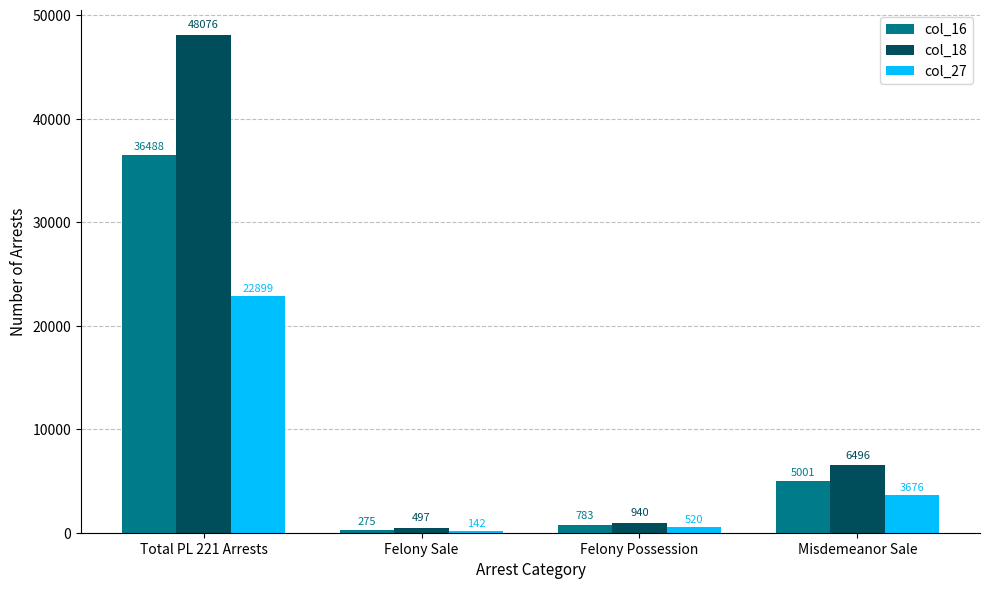

What is the difference between the col_18 values at Misdemeanor Sale and Felony Sale?

5999